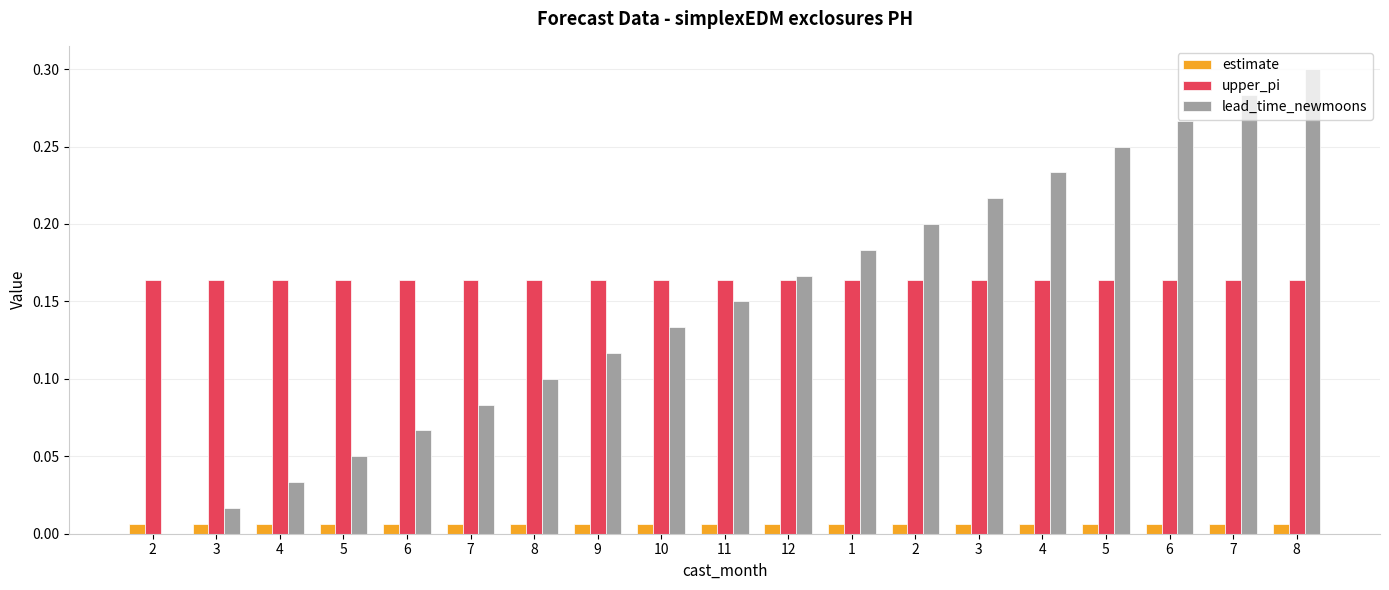

What is the spread (max minus min) of values at 7?

0.2